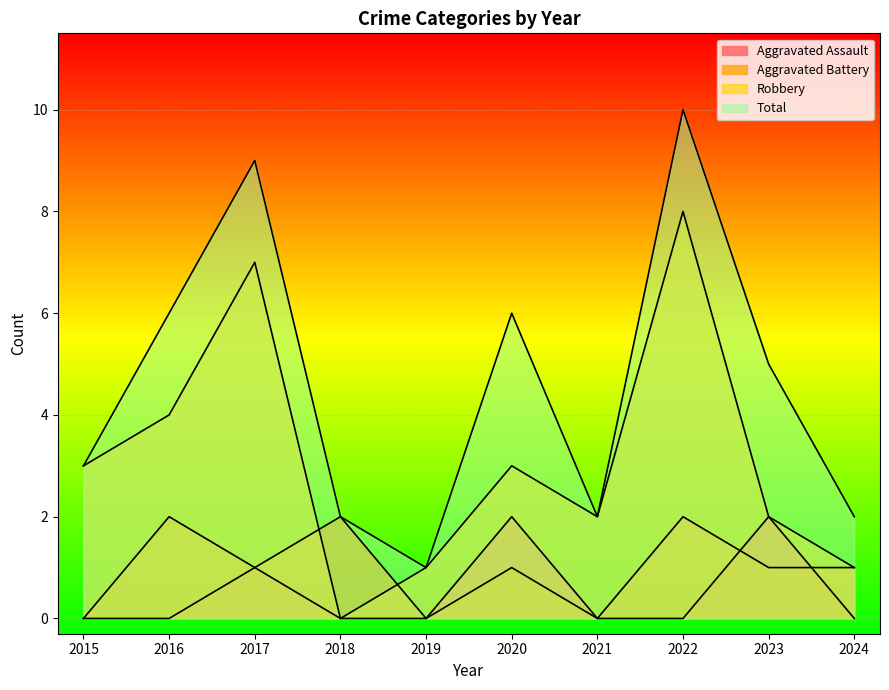

How many lines are shown in the chart?

4